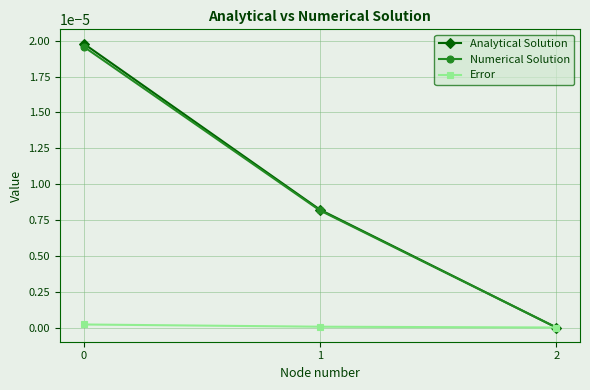

What are all the series names shown in the legend?

Analytical Solution, Numerical Solution, Error